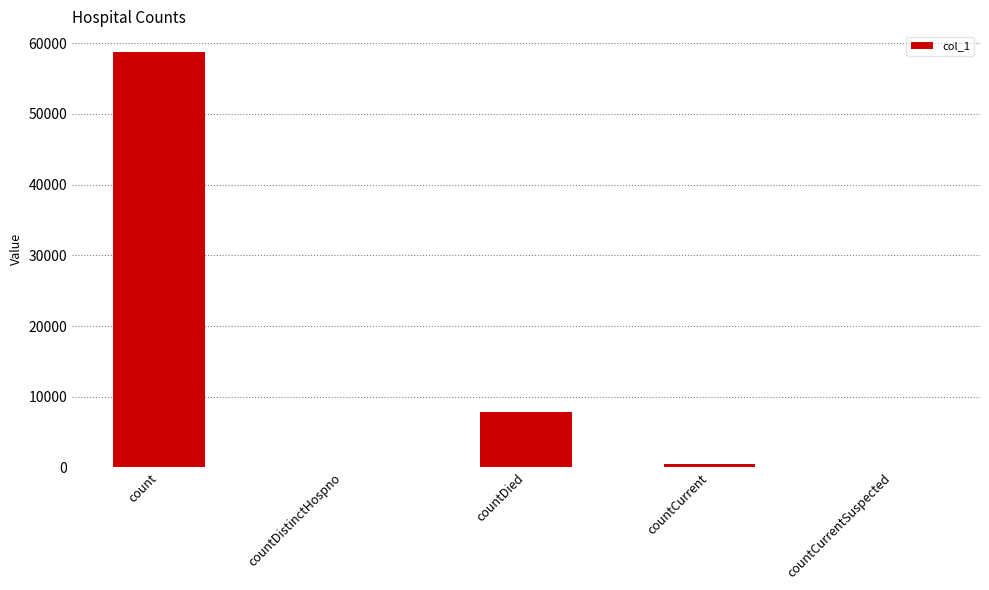

What is the change in value from count to countDistinctHospno?

-58757